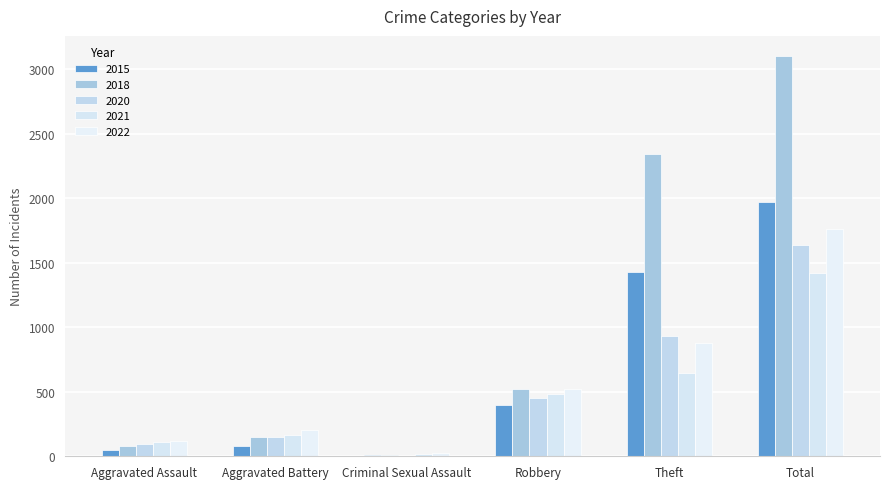

Reading left to right, transcribe all the data shown in this chart.

2015: Aggravated Assault=46	Aggravated Battery=82	Criminal Sexual Assault=12	Robbery=395	Theft=1429	Total=1968
2018: Aggravated Assault=77	Aggravated Battery=152	Criminal Sexual Assault=11	Robbery=519	Theft=2341	Total=3103
2020: Aggravated Assault=94	Aggravated Battery=150	Criminal Sexual Assault=3	Robbery=450	Theft=930	Total=1634
2021: Aggravated Assault=110	Aggravated Battery=163	Criminal Sexual Assault=14	Robbery=484	Theft=642	Total=1422
2022: Aggravated Assault=121	Aggravated Battery=202	Criminal Sexual Assault=24	Robbery=521	Theft=880	Total=1760